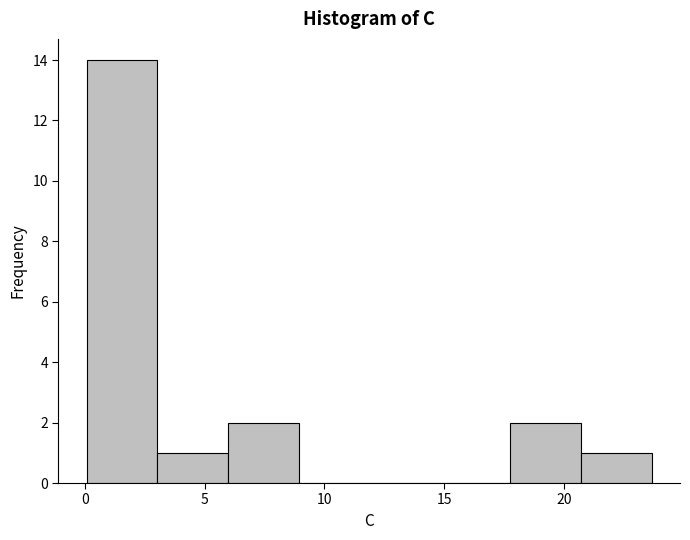

Reading left to right, list every bar in this chart as the range it spans on the x-axis followed by its height. Neither the bar edges nor the heights are printed on the chart, so give them approximately, as read against the axes.

0.0 to 3.0: 14
3.0 to 6.0: 1
6.0 to 9.0: 2
9.0 to 12.0: 0
12.0 to 15.0: 0
15.0 to 18.0: 0
18.0 to 20.5: 2
20.5 to 23.5: 1